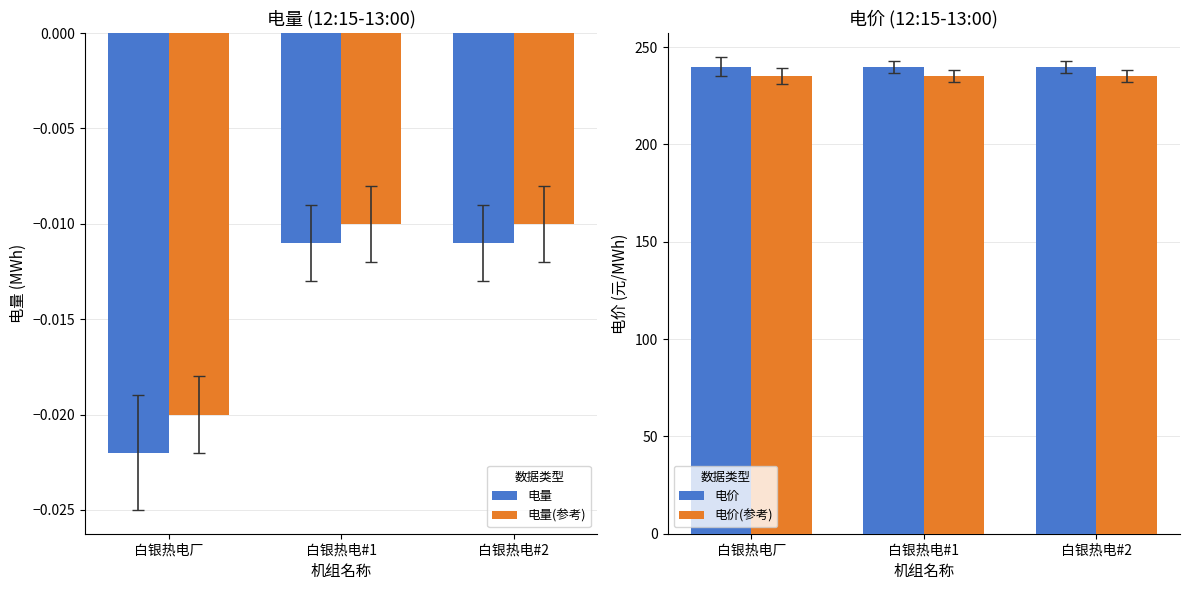

What is the label of the 3rd bar from the left?

白银热电#2